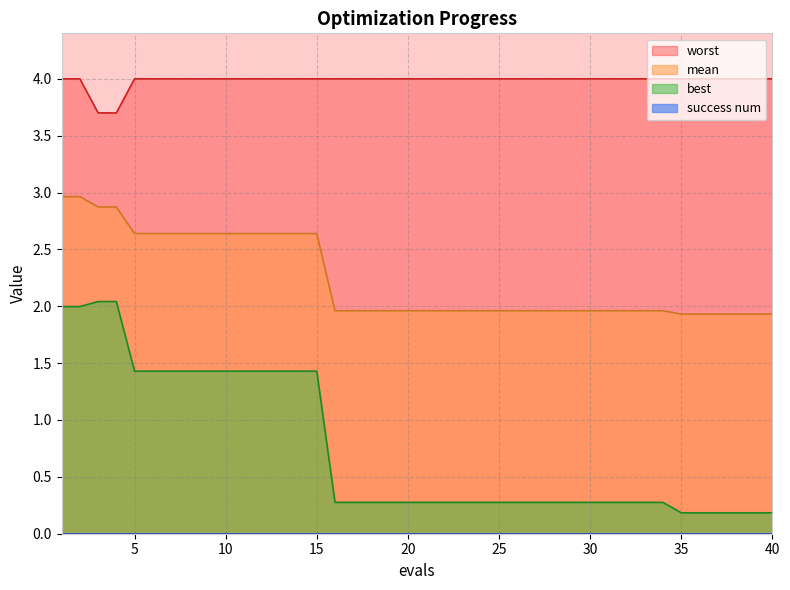

What is the value of the best point at the 17th from the left?

0.3